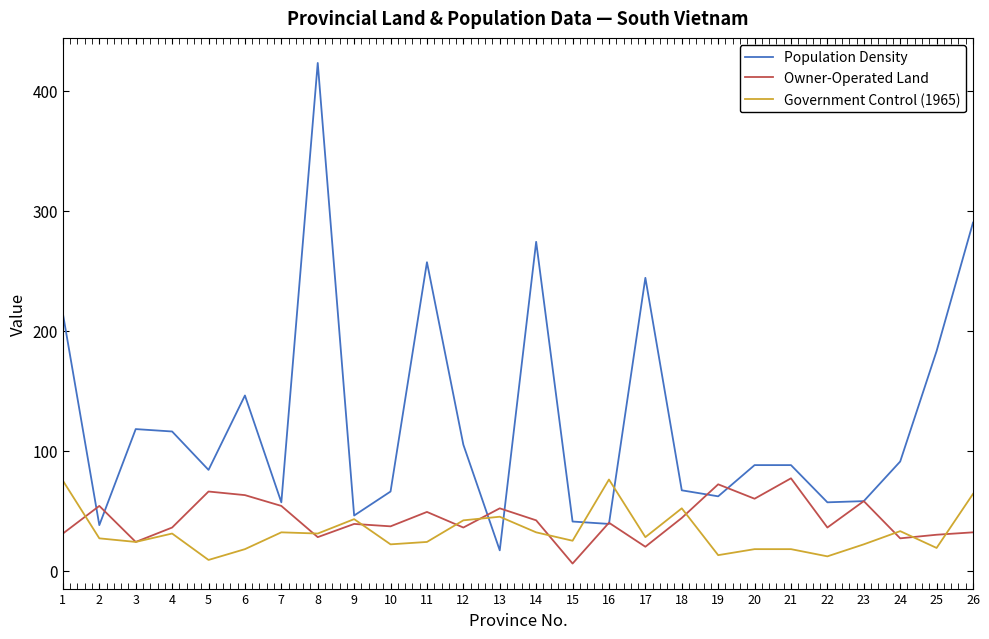

Which series changed the most between 15 and 19?

Owner-Operated Land